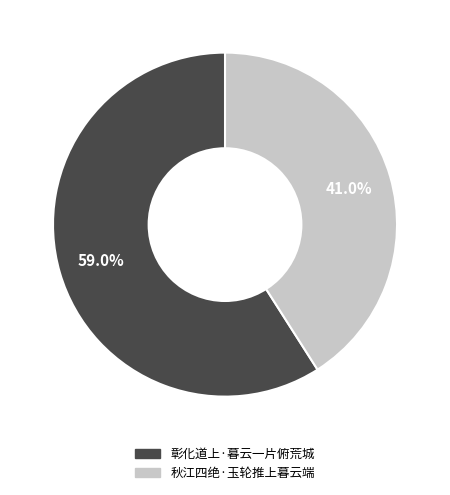

Which category has the smallest portion of the pie?

秋江四绝·玉轮推上暮云端